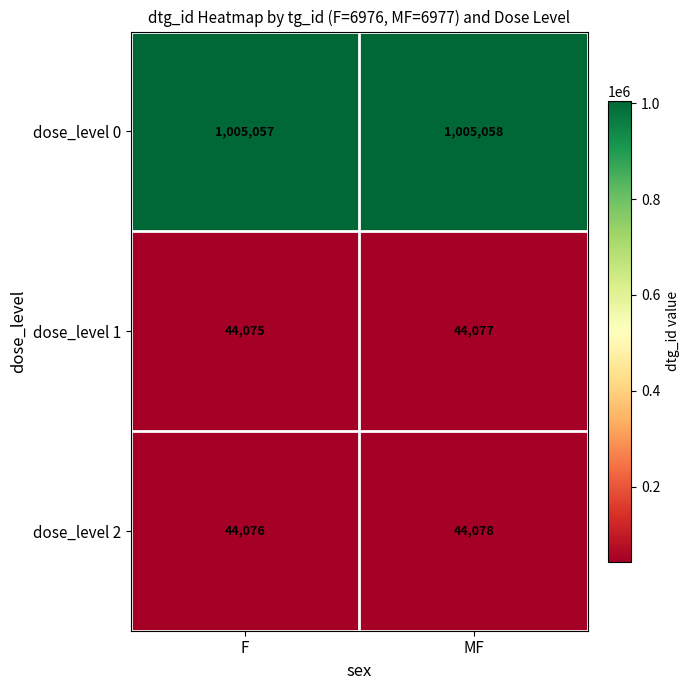

What is the spread (max minus min) of values at F?

960982